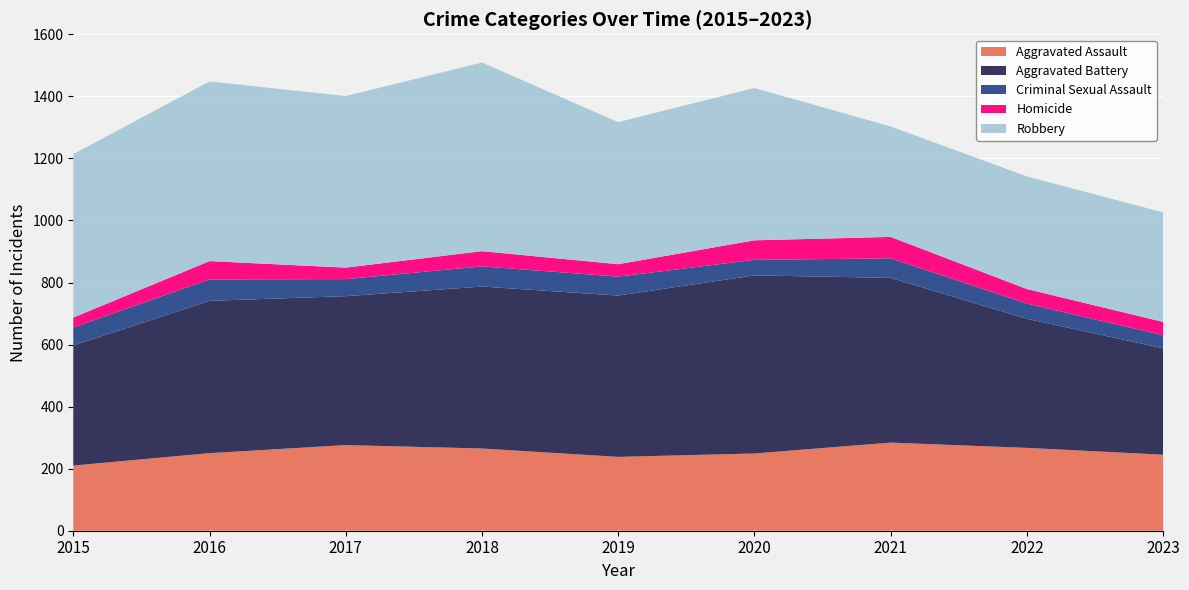

Reading left to right, what are all the values shown in this chart?

Aggravated Assault: 210	250	276	265	238	249	284	267	245
Aggravated Battery: 387	491	480	522	520	574	531	416	343
Criminal Sexual Assault: 58	69	55	65	61	50	63	49	42
Homicide: 32	59	37	49	40	63	69	47	43
Robbery: 527	579	553	608	458	491	356	363	353